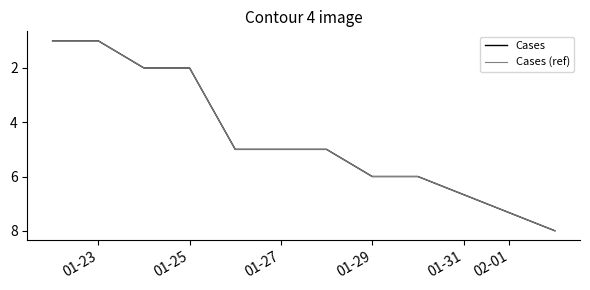

True or false: Cases (ref) and Cases intersect in this chart.

False